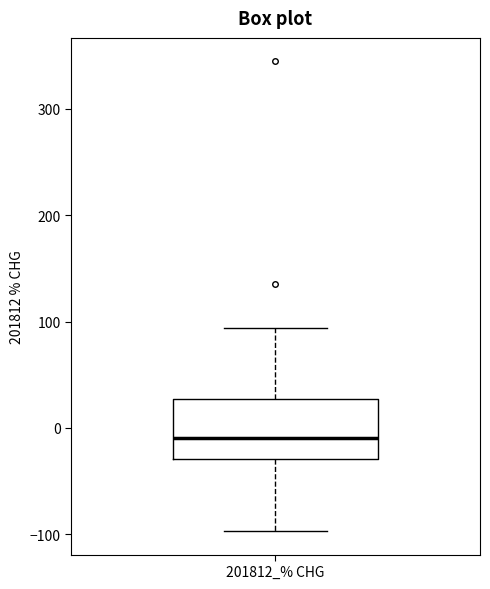

Transcribe this box plot: give where the median line is, the range the box spans, and where the two whiskers end, as read against the y-axis. The values are not printed on the chart, so give them approximately, as read against the axis.

median -10, box -30 to 30, whiskers -100 to 90